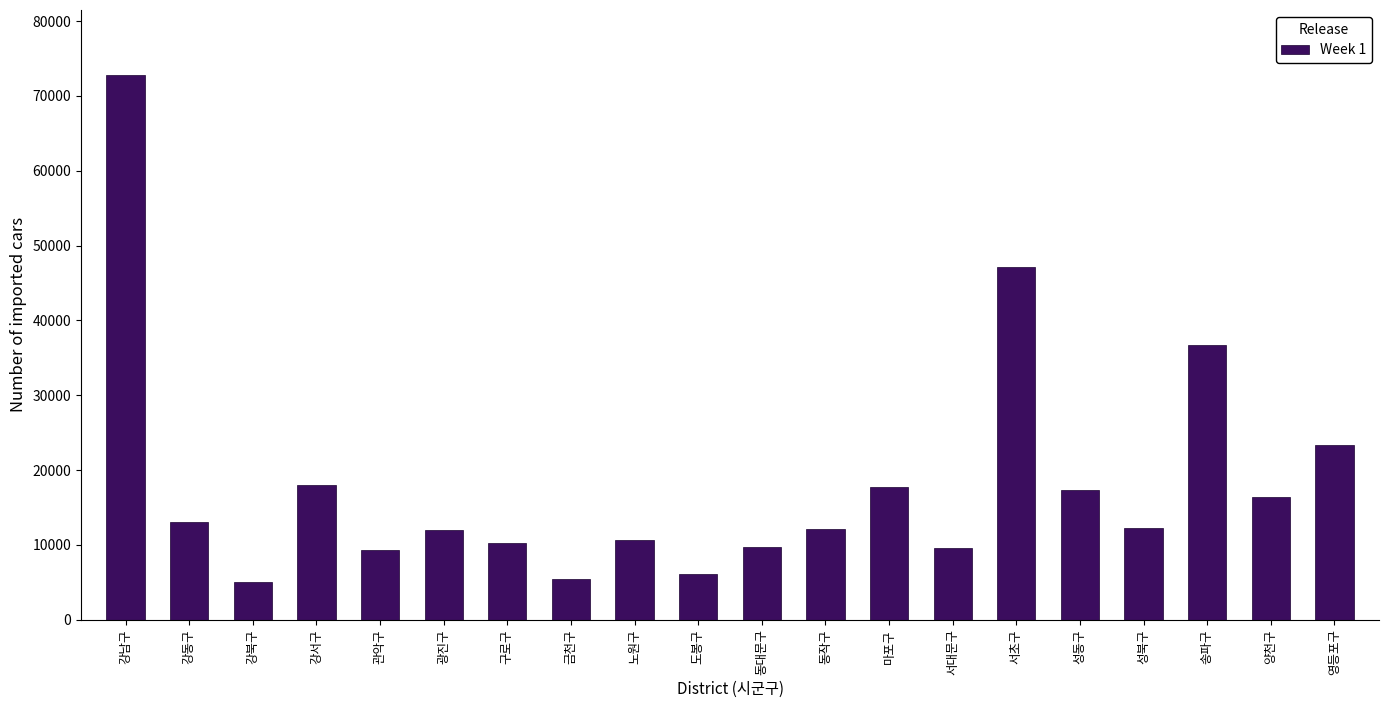

What is the average value?

18243